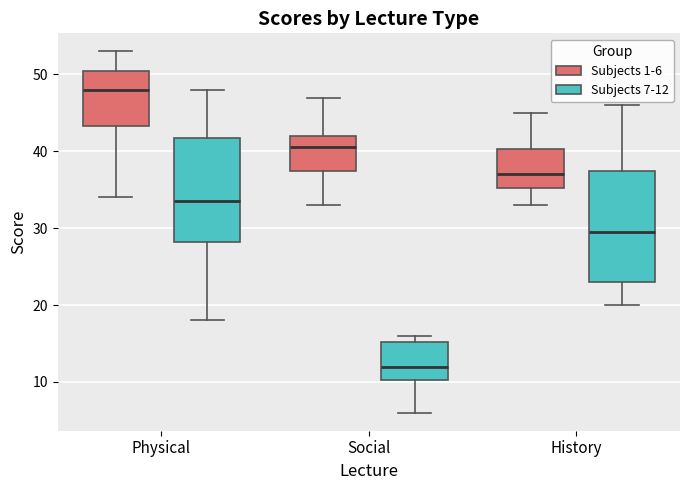

Which box is the tallest, from its lower edge to its upper edge?

History (Subjects 7-12)